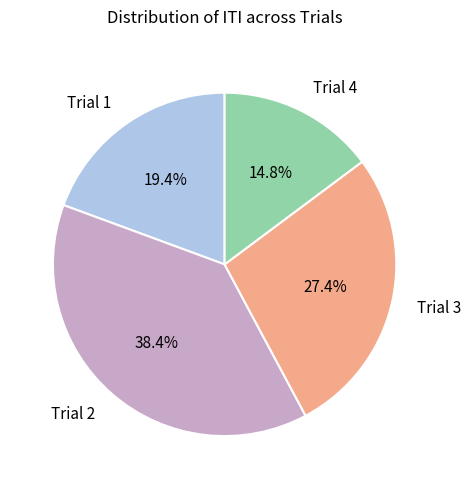

Does any single category account for the majority?

No